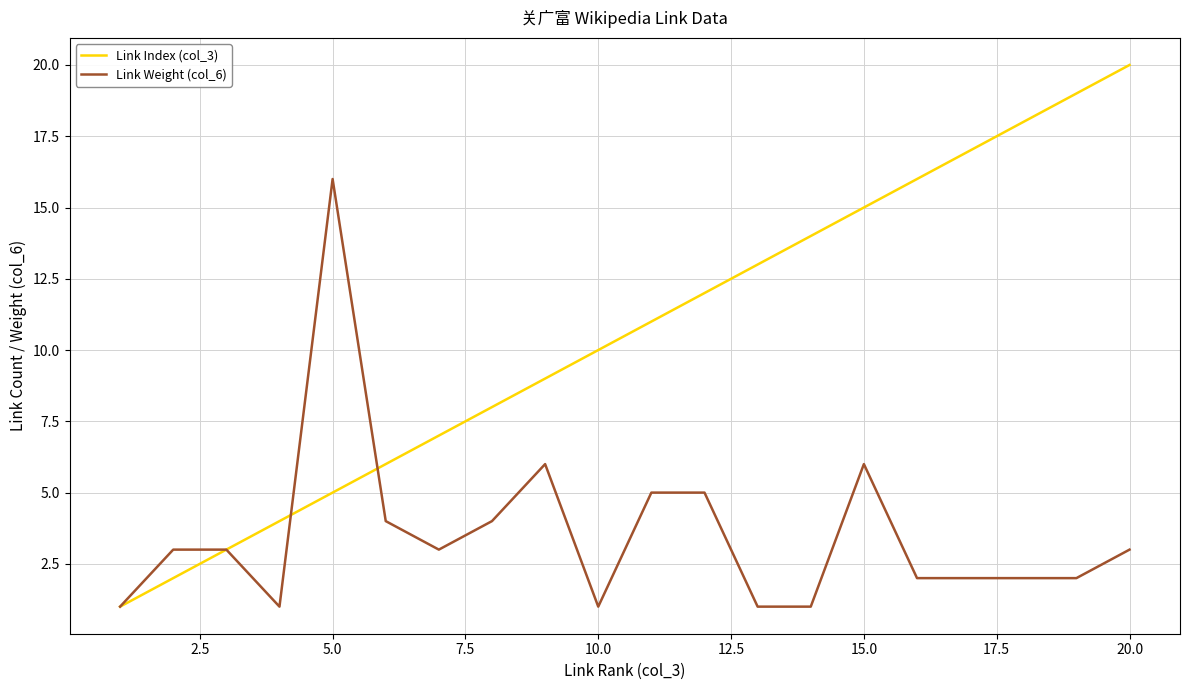

Which series has the largest total across all categories?

Link Index (col_3)